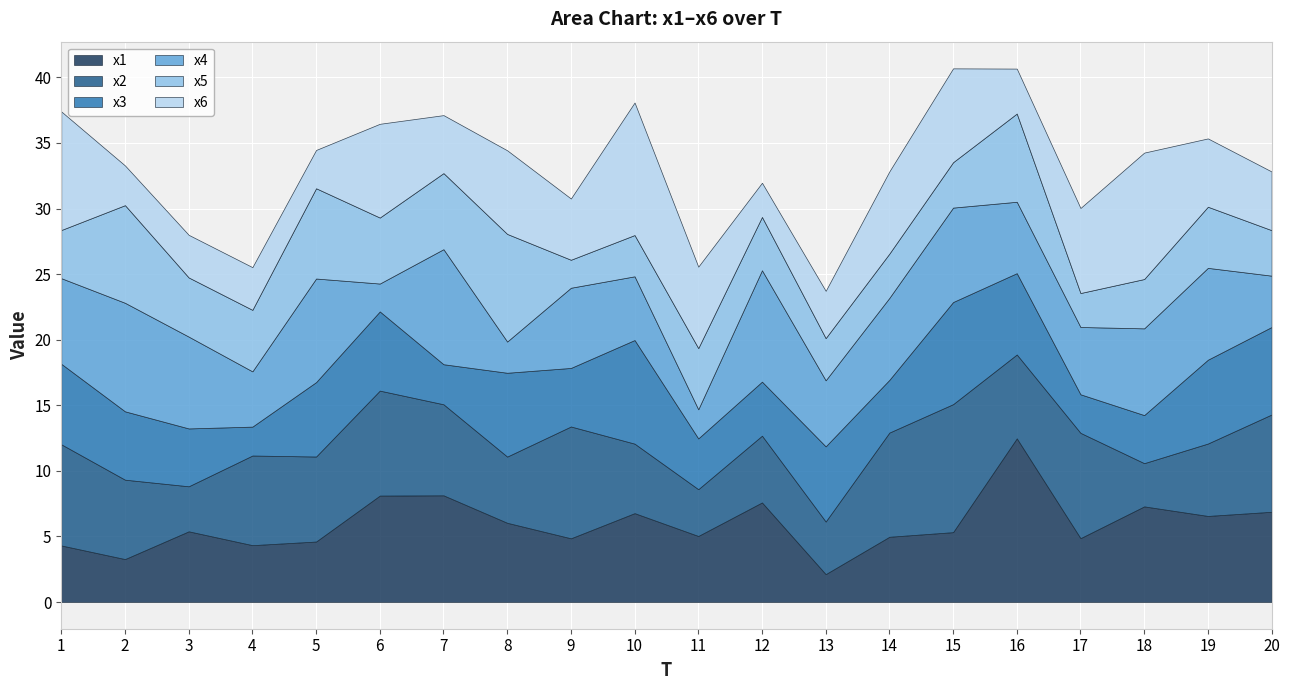

What value does the x6 series have at 1?

9.0